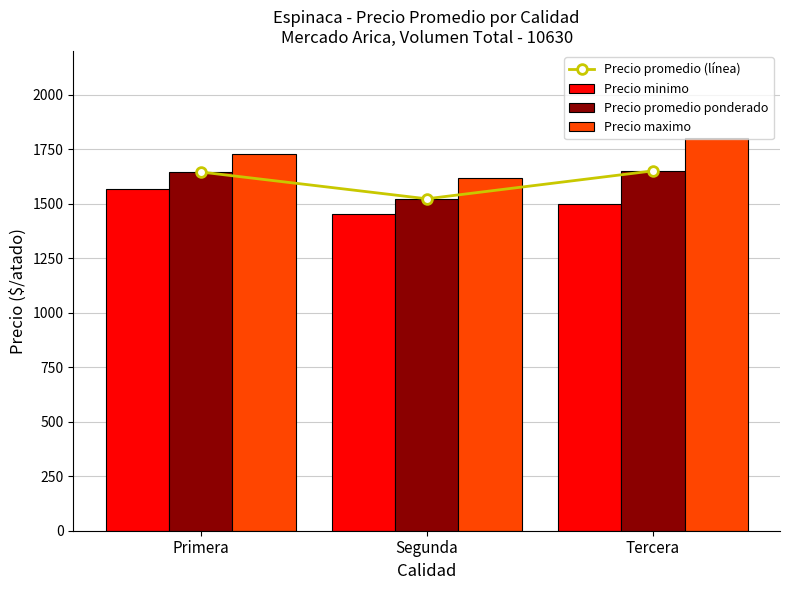

How many values in the Precio maximo series are below 1729?

1